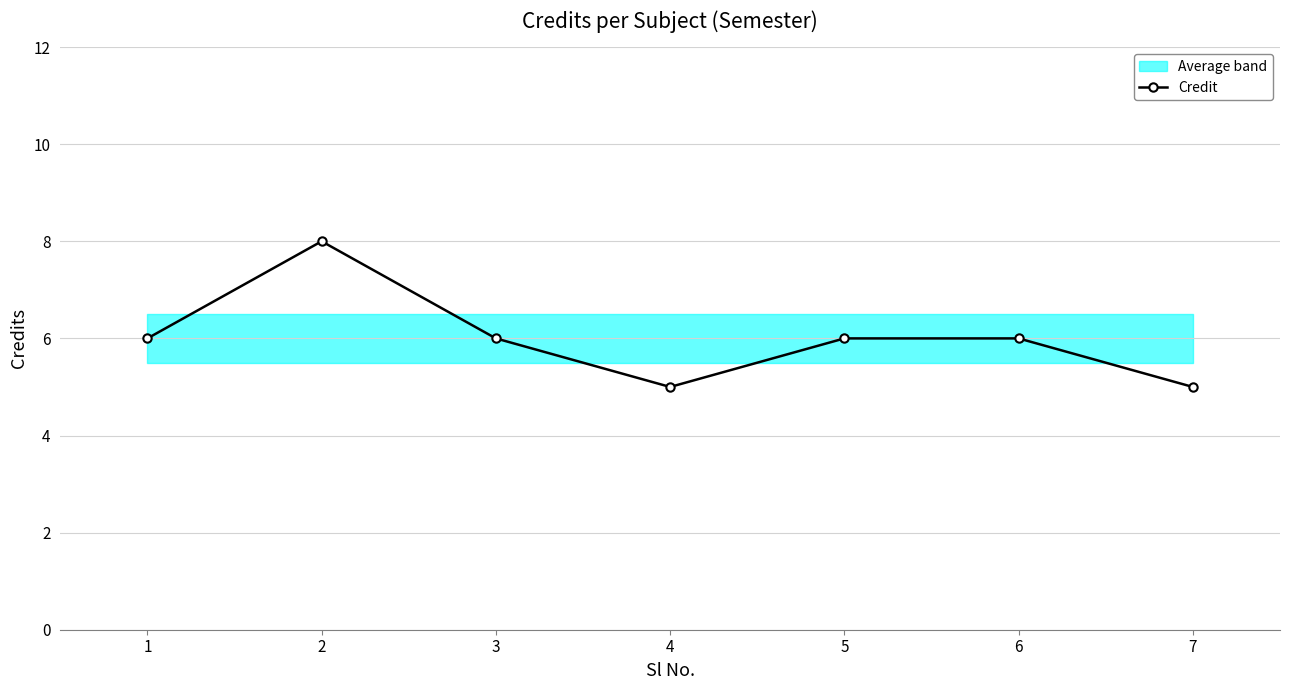

At which category does the data reach its first local valley?

4